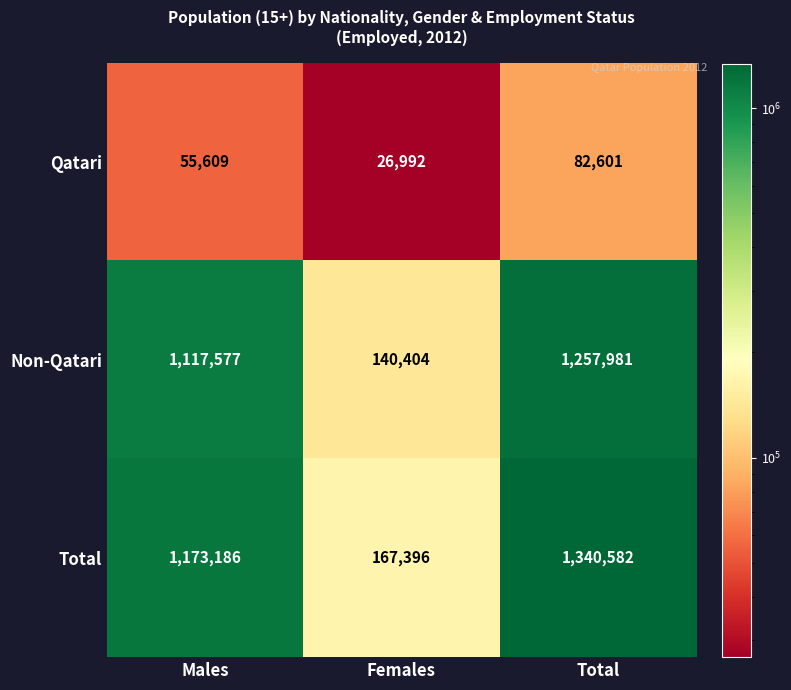

Is it true that Non-Qatari equals 140404 at Females?

True